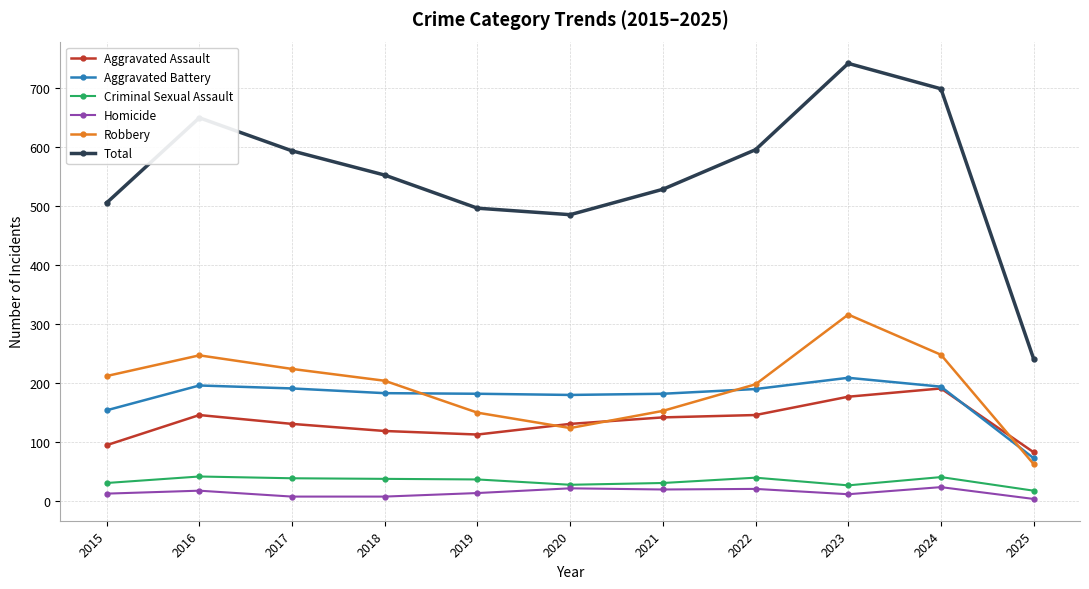

True or false: Aggravated Battery and Homicide cross at least once.

False